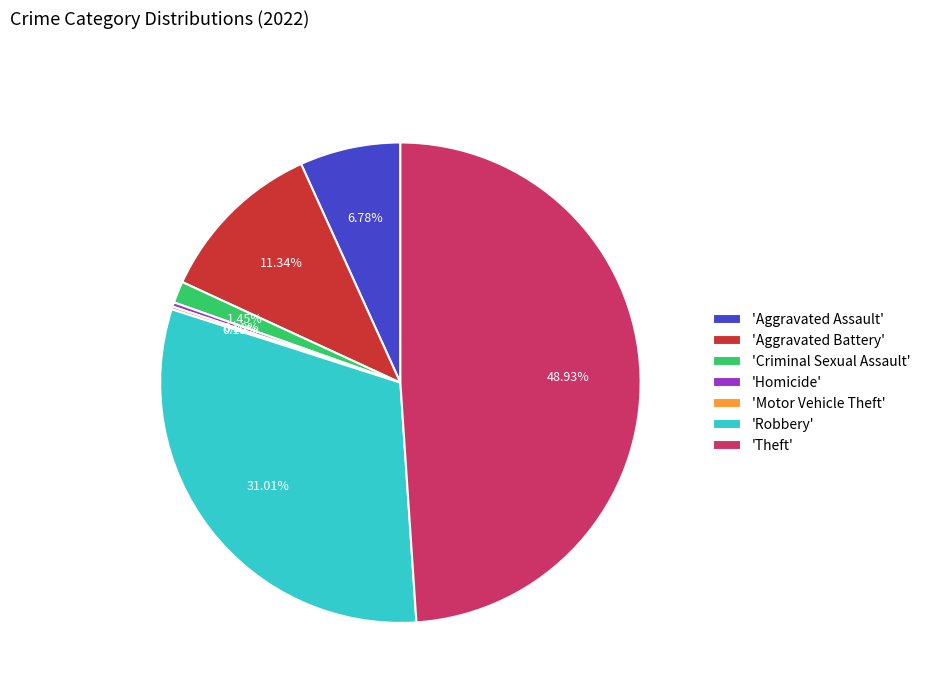

Which category has the biggest portion of the pie?

'Theft'